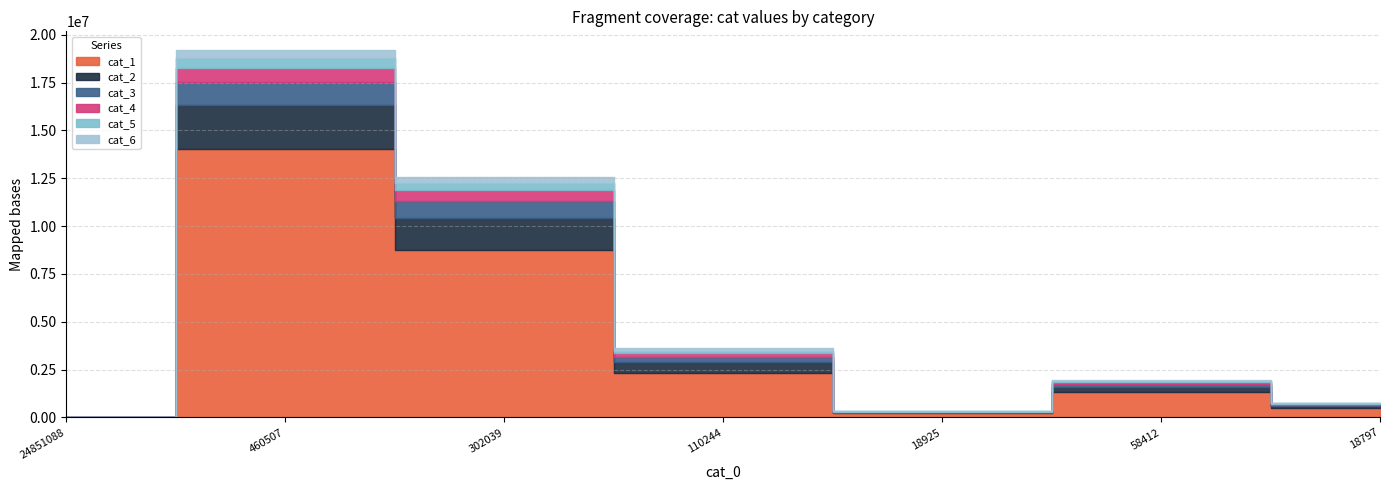

The value of cat_6 at 18925 is 14232. True or false?

True